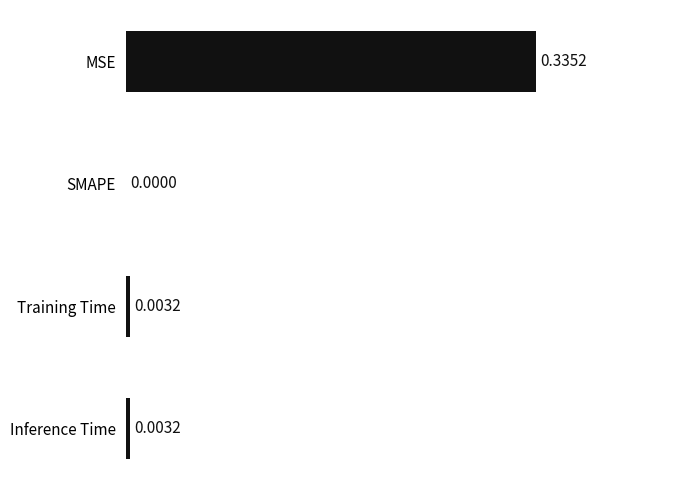

How many positive values are there?

3